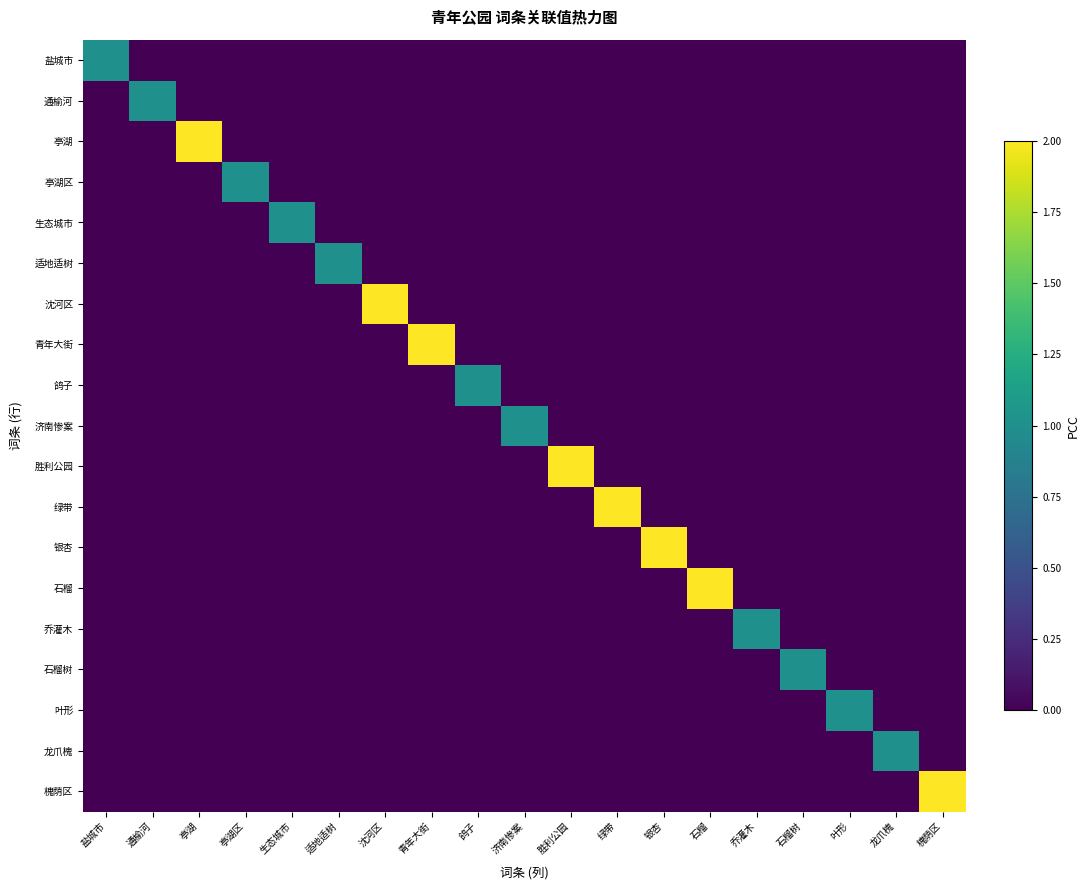

Which label corresponds to the largest value in the chart?

亭湖